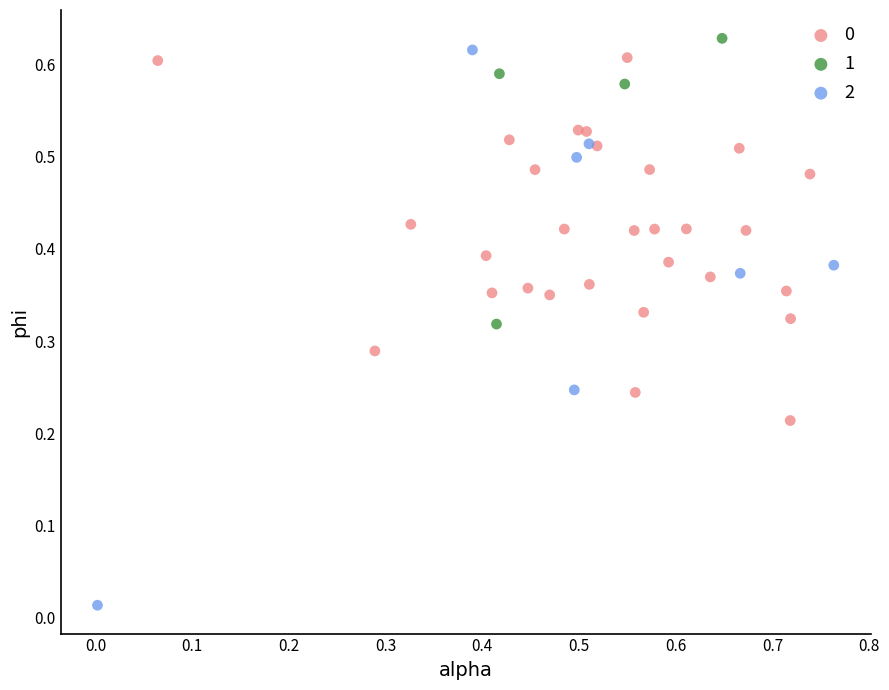

Which series reaches the maximum Y coordinate?

1